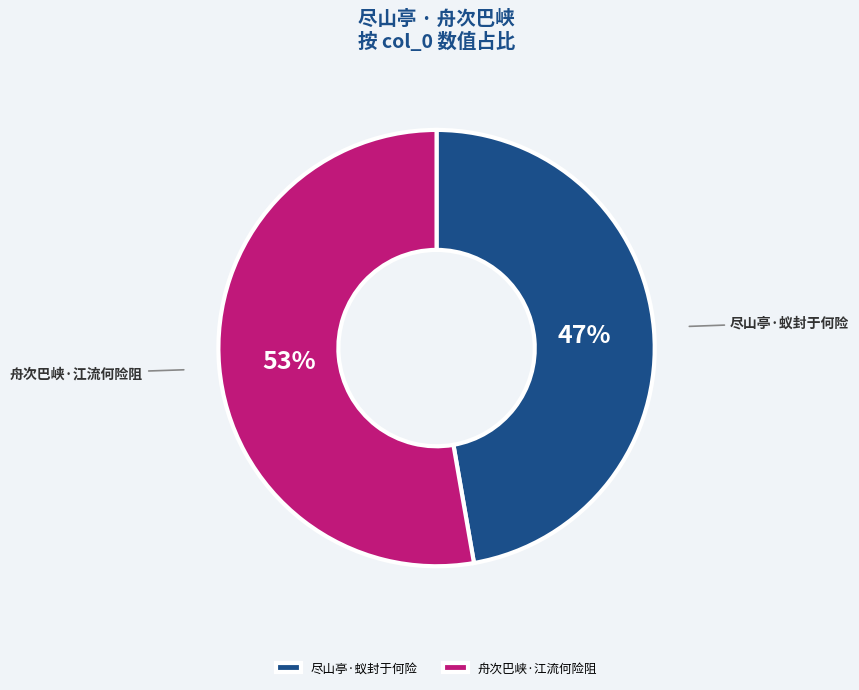

Is it true that 尽山亭·蚁封于何险 is 47% of the pie?

True